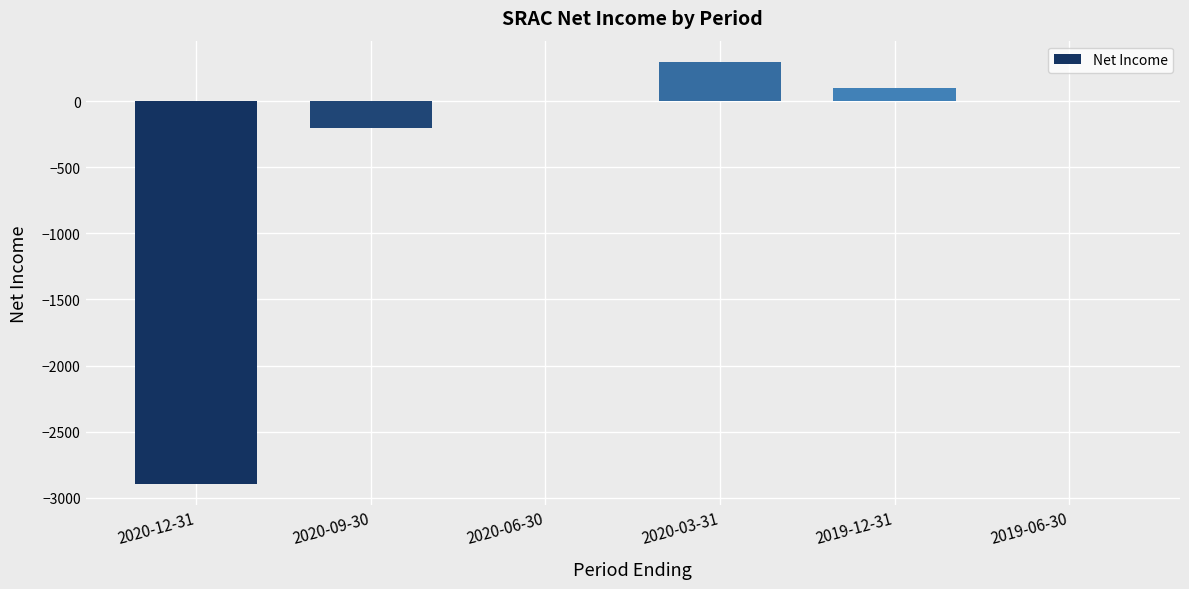

At which label is the value closest to -1300?

2020-09-30